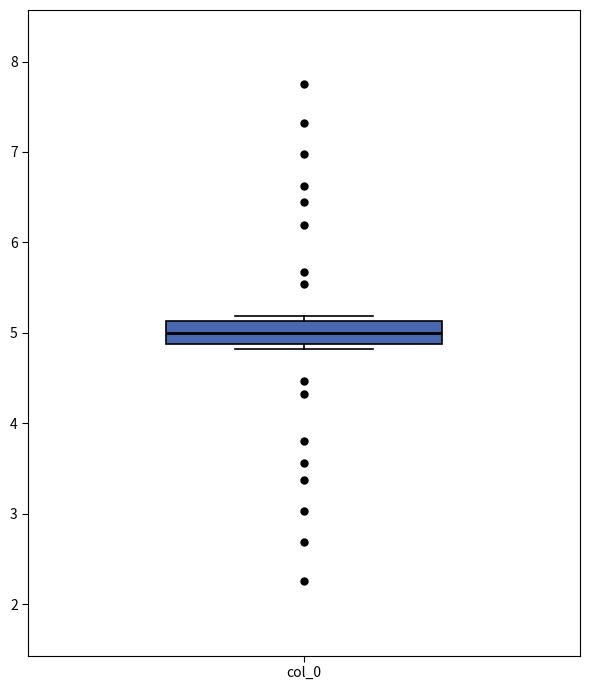

Where does the median line of the box for col_0 sit on the y-axis? The values are not printed on the chart, so give them approximately, as read against the axis.

5.0